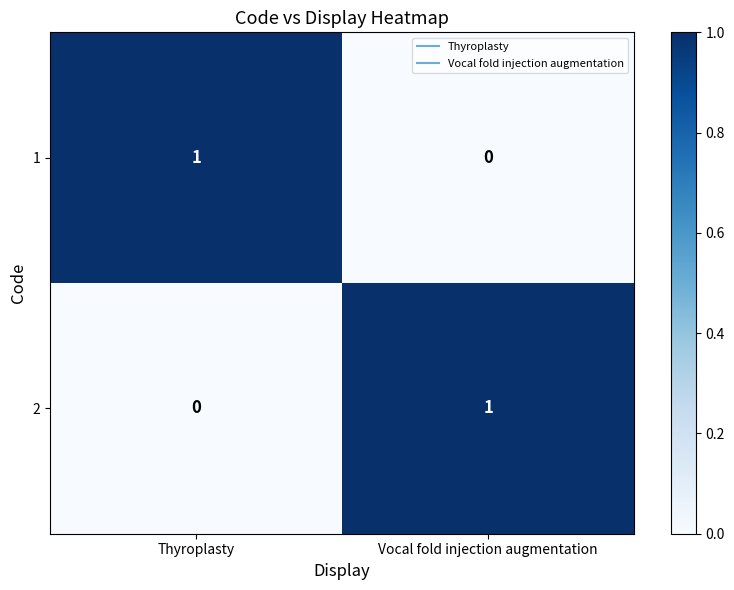

Which category has the lowest value in the 1 series?

Vocal fold injection augmentation